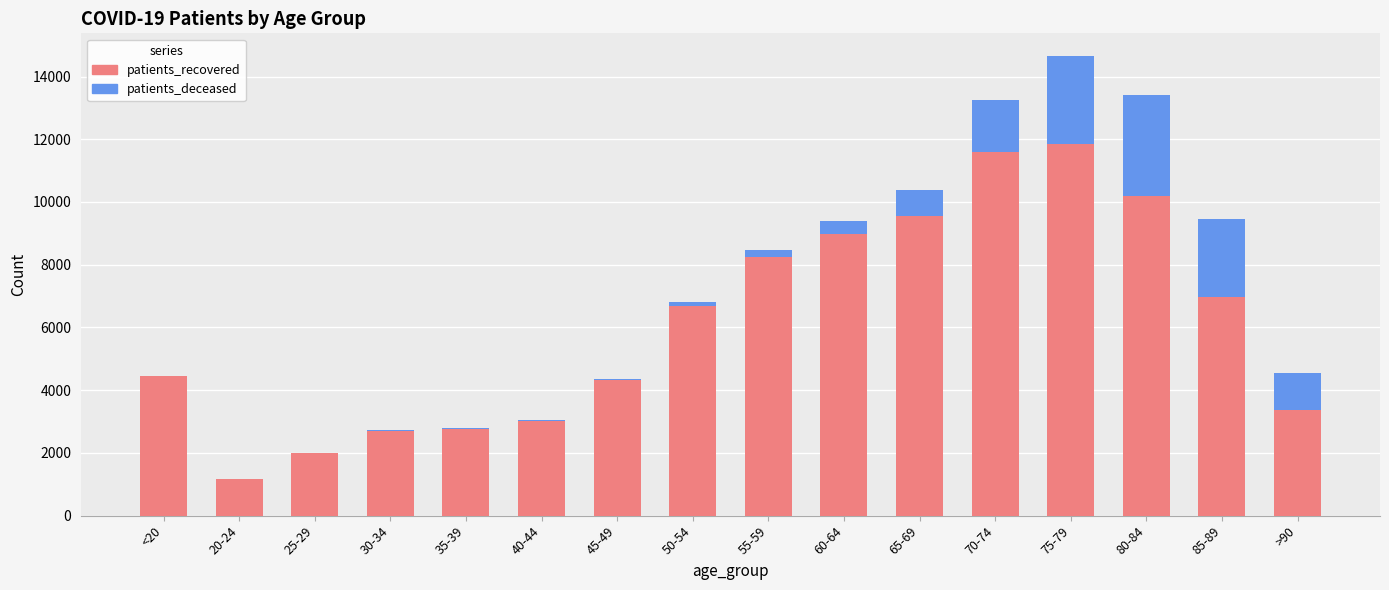

At which category is the sum across all series the highest?

75-79